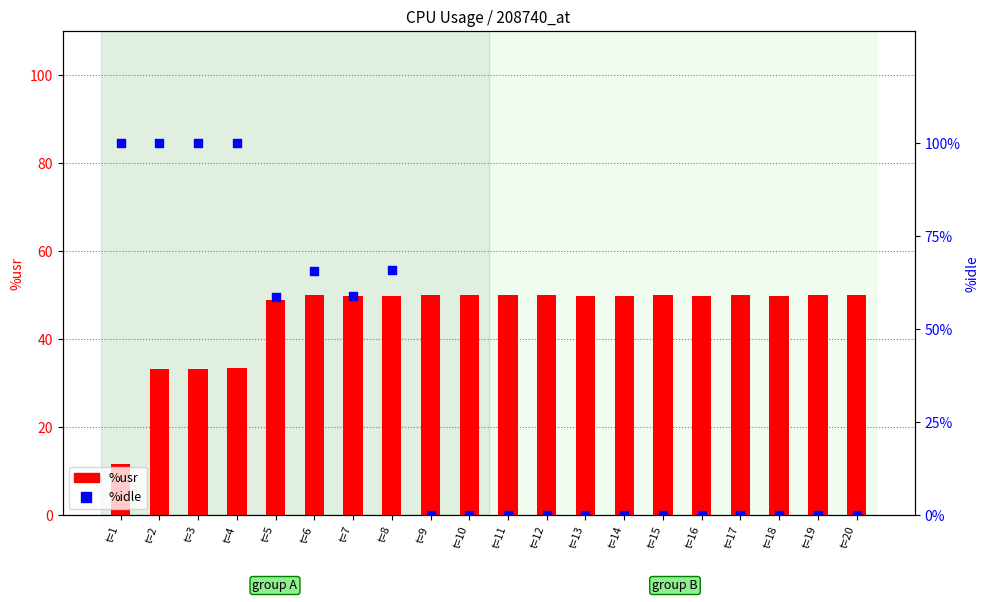

At which category is the sum across all series the highest?

t=4